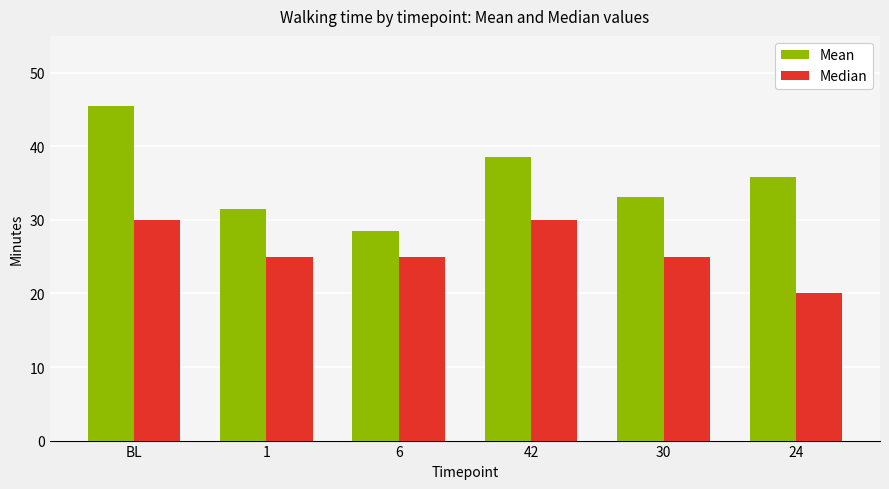

What is the average value of the Median series?

25.8